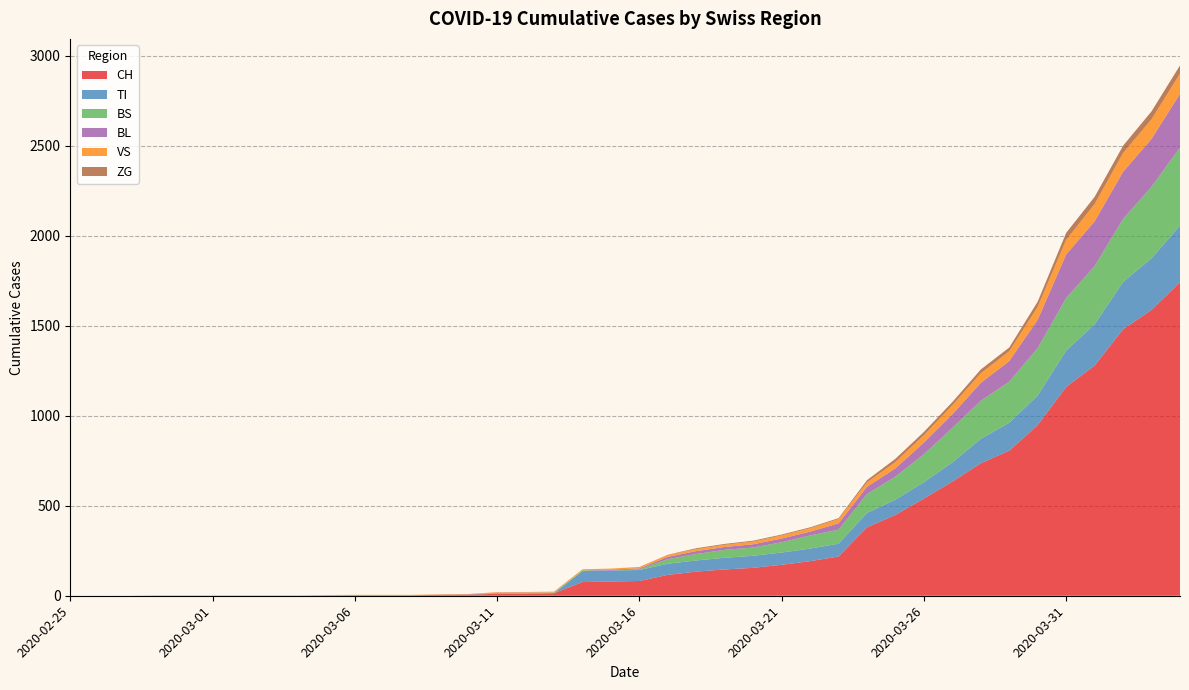

Reading left to right, list all the values displayed in this chart.

CH: 2020-02-25=0	2020-02-26=0	2020-02-27=0	2020-02-28=0	2020-02-29=0	2020-03-01=0	2020-03-02=0	2020-03-03=0	2020-03-04=0	2020-03-05=2	2020-03-06=3	2020-03-07=3	2020-03-08=3	2020-03-09=5	2020-03-10=6	2020-03-11=11	2020-03-12=12	2020-03-13=14	2020-03-14=76	2020-03-15=79	2020-03-16=82	2020-03-17=116	2020-03-18=134	2020-03-19=146	2020-03-20=155	2020-03-21=172	2020-03-22=192	2020-03-23=218	2020-03-24=380	2020-03-25=449	2020-03-26=540	2020-03-27=634	2020-03-28=736	2020-03-29=806	2020-03-30=948	2020-03-31=1160	2020-04-01=1279	2020-04-02=1480	2020-04-03=1588	2020-04-04=1742
TI: 2020-02-25=0	2020-02-26=0	2020-02-27=0	2020-02-28=0	2020-02-29=0	2020-03-01=0	2020-03-02=0	2020-03-03=0	2020-03-04=0	2020-03-05=0	2020-03-06=0	2020-03-07=0	2020-03-08=0	2020-03-09=0	2020-03-10=0	2020-03-11=0	2020-03-12=0	2020-03-13=0	2020-03-14=61	2020-03-15=61	2020-03-16=61	2020-03-17=62	2020-03-18=62	2020-03-19=65	2020-03-20=67	2020-03-21=68	2020-03-22=70	2020-03-23=71	2020-03-24=80	2020-03-25=85	2020-03-26=91	2020-03-27=107	2020-03-28=136	2020-03-29=155	2020-03-30=165	2020-03-31=202	2020-04-01=229	2020-04-02=263	2020-04-03=287	2020-04-04=314
BS: 2020-02-25=0	2020-02-26=0	2020-02-27=0	2020-02-28=0	2020-02-29=0	2020-03-01=0	2020-03-02=0	2020-03-03=0	2020-03-04=0	2020-03-05=0	2020-03-06=0	2020-03-07=0	2020-03-08=0	2020-03-09=0	2020-03-10=0	2020-03-11=4	2020-03-12=4	2020-03-13=4	2020-03-14=4	2020-03-15=0	2020-03-16=4	2020-03-17=25	2020-03-18=36	2020-03-19=44	2020-03-20=46	2020-03-21=57	2020-03-22=73	2020-03-23=78	2020-03-24=105	2020-03-25=128	2020-03-26=155	2020-03-27=191	2020-03-28=211	2020-03-29=228	2020-03-30=263	2020-03-31=292	2020-04-01=323	2020-04-02=350	2020-04-03=397	2020-04-04=434
BL: 2020-02-25=0	2020-02-26=0	2020-02-27=0	2020-02-28=0	2020-02-29=0	2020-03-01=0	2020-03-02=0	2020-03-03=0	2020-03-04=0	2020-03-05=0	2020-03-06=0	2020-03-07=0	2020-03-08=0	2020-03-09=1	2020-03-10=2	2020-03-11=2	2020-03-12=2	2020-03-13=0	2020-03-14=0	2020-03-15=5	2020-03-16=5	2020-03-17=13	2020-03-18=16	2020-03-19=16	2020-03-20=18	2020-03-21=21	2020-03-22=21	2020-03-23=35	2020-03-24=40	2020-03-25=46	2020-03-26=65	2020-03-27=76	2020-03-28=100	2020-03-29=115	2020-03-30=158	2020-03-31=242	2020-04-01=249	2020-04-02=262	2020-04-03=266	2020-04-04=298
VS: 2020-02-25=0	2020-02-26=0	2020-02-27=0	2020-02-28=2	2020-02-29=2	2020-03-01=2	2020-03-02=2	2020-03-03=2	2020-03-04=2	2020-03-05=2	2020-03-06=2	2020-03-07=2	2020-03-08=2	2020-03-09=2	2020-03-10=2	2020-03-11=3	2020-03-12=3	2020-03-13=5	2020-03-14=6	2020-03-15=6	2020-03-16=8	2020-03-17=11	2020-03-18=11	2020-03-19=12	2020-03-20=15	2020-03-21=17	2020-03-22=19	2020-03-23=24	2020-03-24=25	2020-03-25=35	2020-03-26=41	2020-03-27=50	2020-03-28=53	2020-03-29=54	2020-03-30=71	2020-03-31=81	2020-04-01=96	2020-04-02=104	2020-04-03=109	2020-04-04=112
ZG: 2020-02-25=0	2020-02-26=0	2020-02-27=0	2020-02-28=0	2020-02-29=0	2020-03-01=0	2020-03-02=0	2020-03-03=0	2020-03-04=0	2020-03-05=0	2020-03-06=0	2020-03-07=0	2020-03-08=0	2020-03-09=0	2020-03-10=0	2020-03-11=0	2020-03-12=0	2020-03-13=0	2020-03-14=0	2020-03-15=0	2020-03-16=0	2020-03-17=1	2020-03-18=5	2020-03-19=5	2020-03-20=5	2020-03-21=5	2020-03-22=5	2020-03-23=5	2020-03-24=12	2020-03-25=18	2020-03-26=18	2020-03-27=18	2020-03-28=21	2020-03-29=21	2020-03-30=29	2020-03-31=39	2020-04-01=40	2020-04-02=41	2020-04-03=44	2020-04-04=46